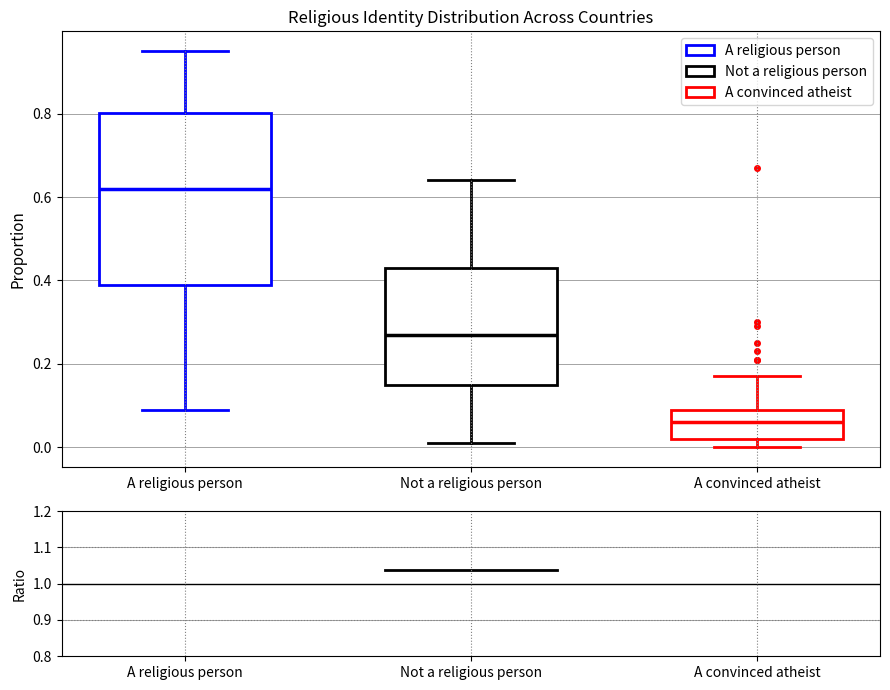

Reading left to right, transcribe this box plot: for each box, give where its median line is, the range the box spans, and where its two whiskers end, as read against the y-axis. The values are not printed on the chart, so give them approximately, as read against the axis.

A religious person: median 0.62, box 0.40 to 0.80, whiskers 0.10 to 0.96
Not a religious person: median 0.28, box 0.16 to 0.44, whiskers 0.02 to 0.64
A convinced atheist: median 0.06, box 0.02 to 0.10, whiskers 0.00 to 0.18